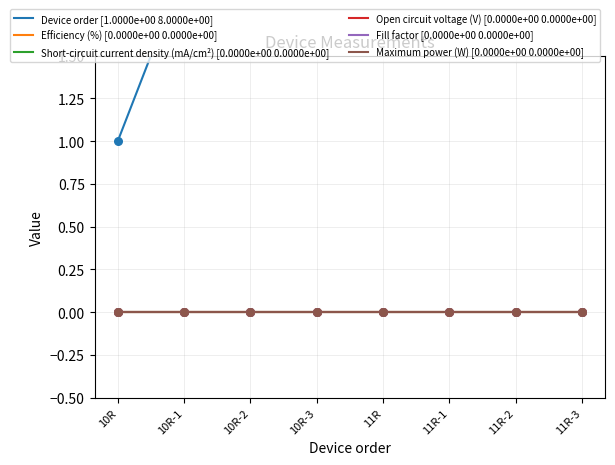

What are all the series names shown in the legend?

Device order, Efficiency (%), Short-circuit current density (mA/cm²), Open circuit voltage (V), Fill factor, Maximum power (W)